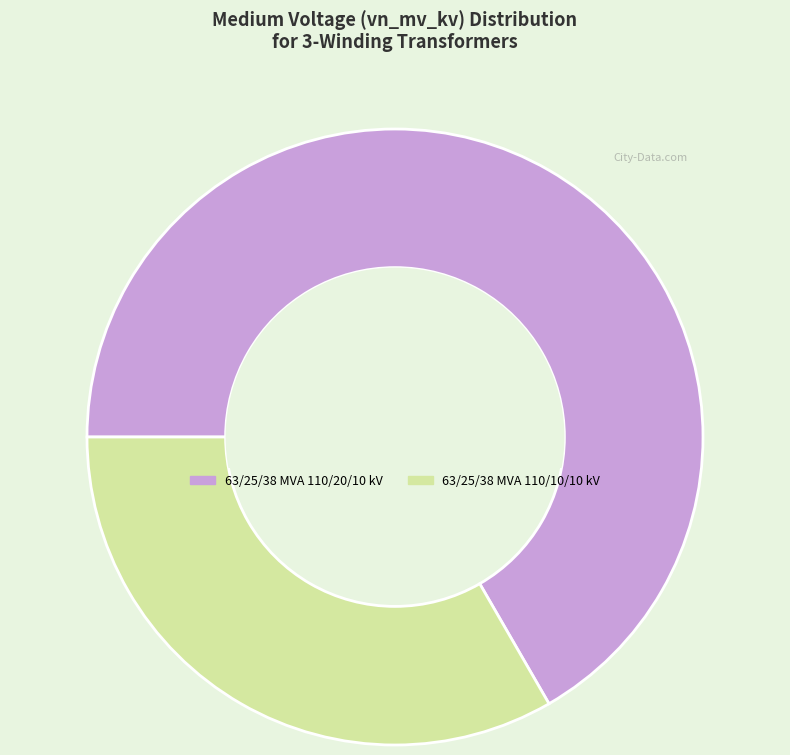

Which category has the biggest portion of the pie?

63/25/38 MVA 110/20/10 kV